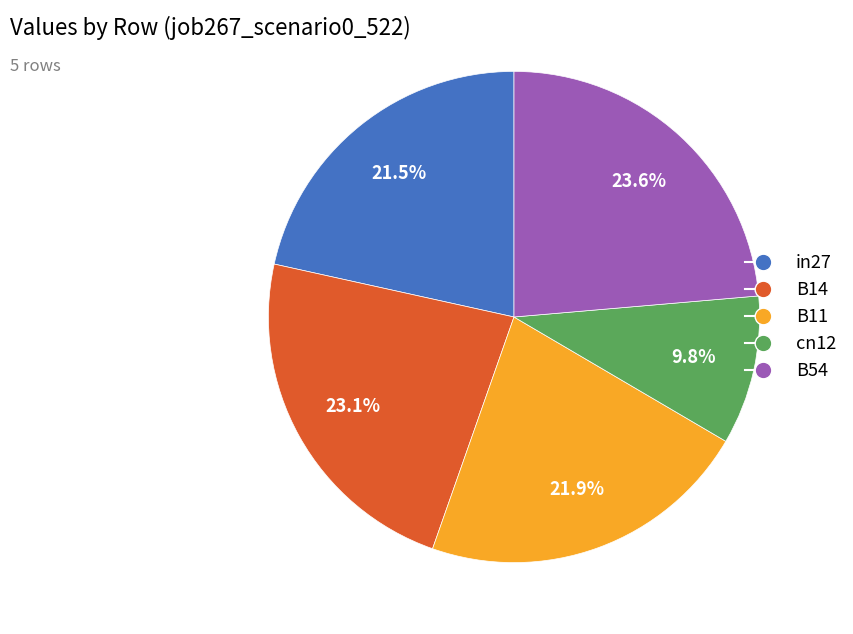

Which has a higher value, B14 or cn12?

B14